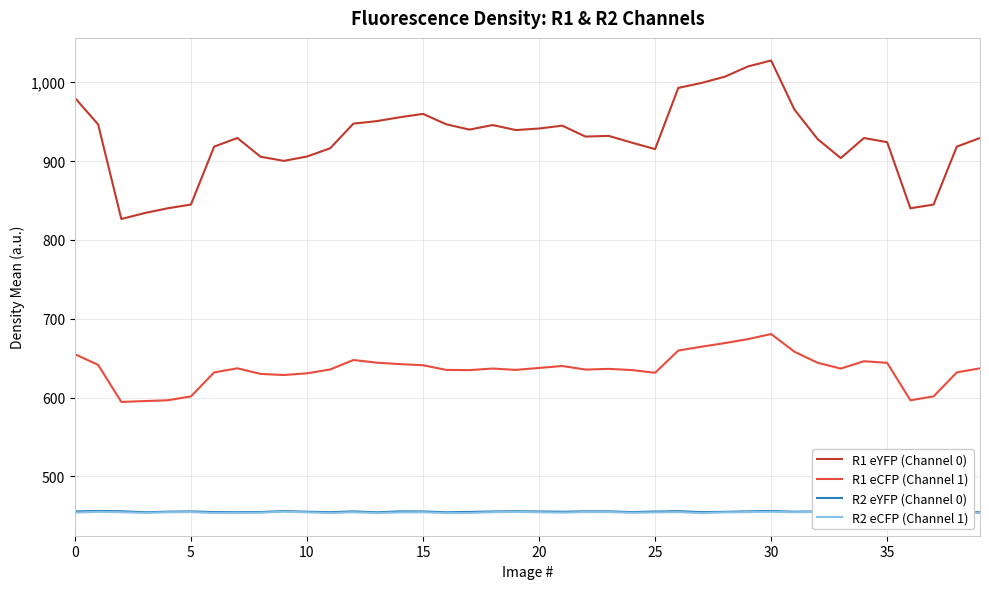

What is the maximum value for R1 eCFP (Channel 1)?

680.6